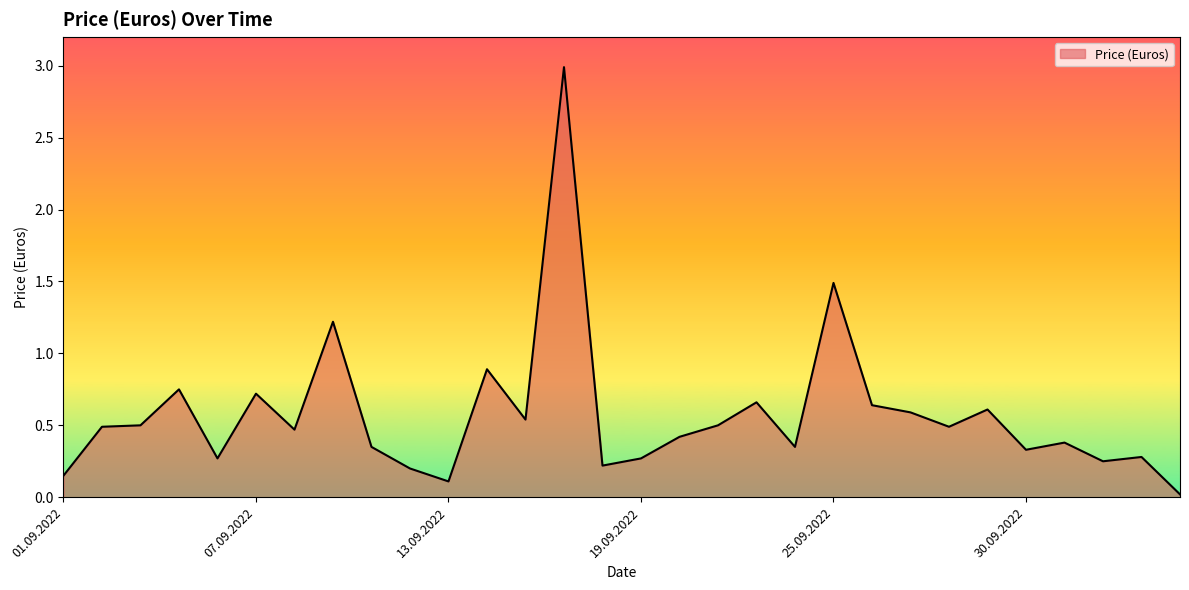

What is the greatest value displayed?

3.0